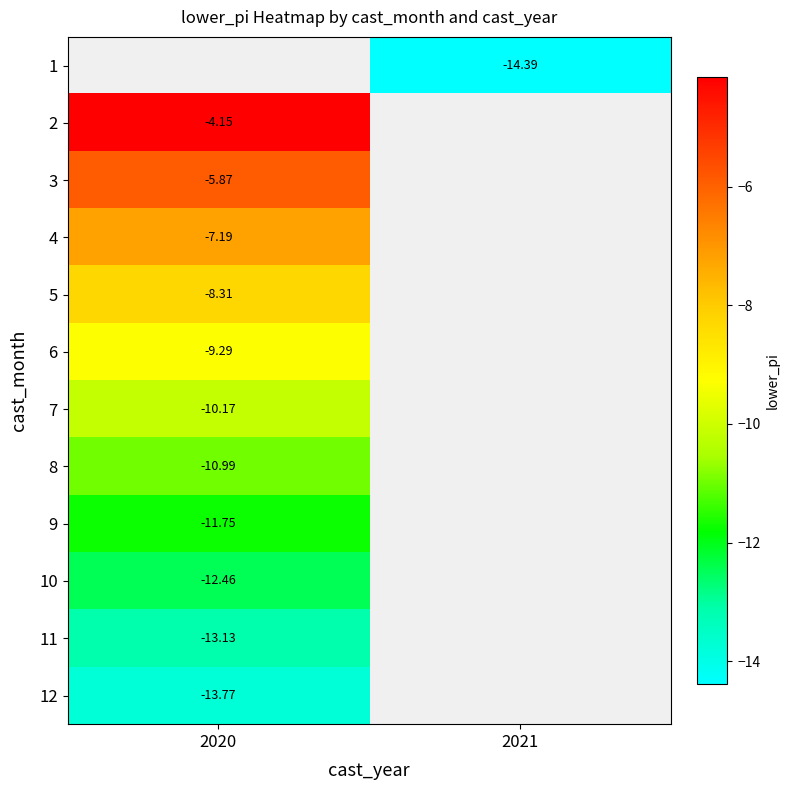

Is the value of 2 at 2020 greater than the value of 8 at 2020?

Yes